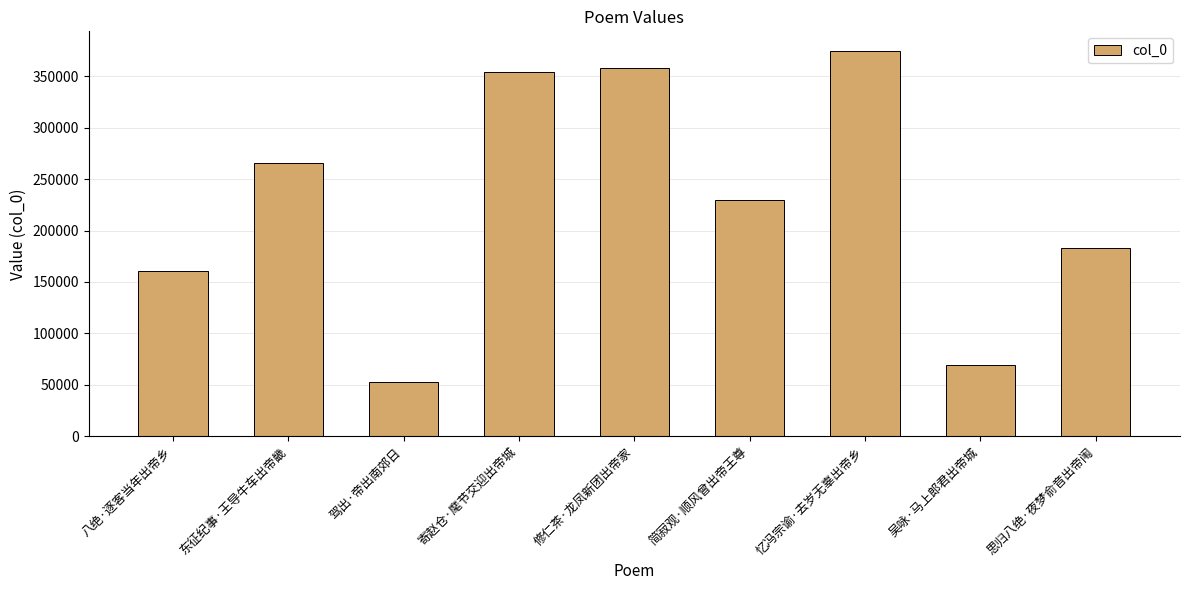

Reading left to right, what are all the values shown in this chart?

八绝·逐客当年出帝乡=160779	东征纪事·王导牛车出帝畿=265798	驾出·帝出南郊日=52709	寄赵仓·麾节交迎出帝城=354284	修仁茶·龙凤新团出帝家=358159	简寂观·顺风曾出帝王尊=229835	忆冯宗谕·去岁无辜出帝乡=374792	吴咏·马上郎君出帝城=69482	思归八绝·夜梦俞音出帝闱=182686